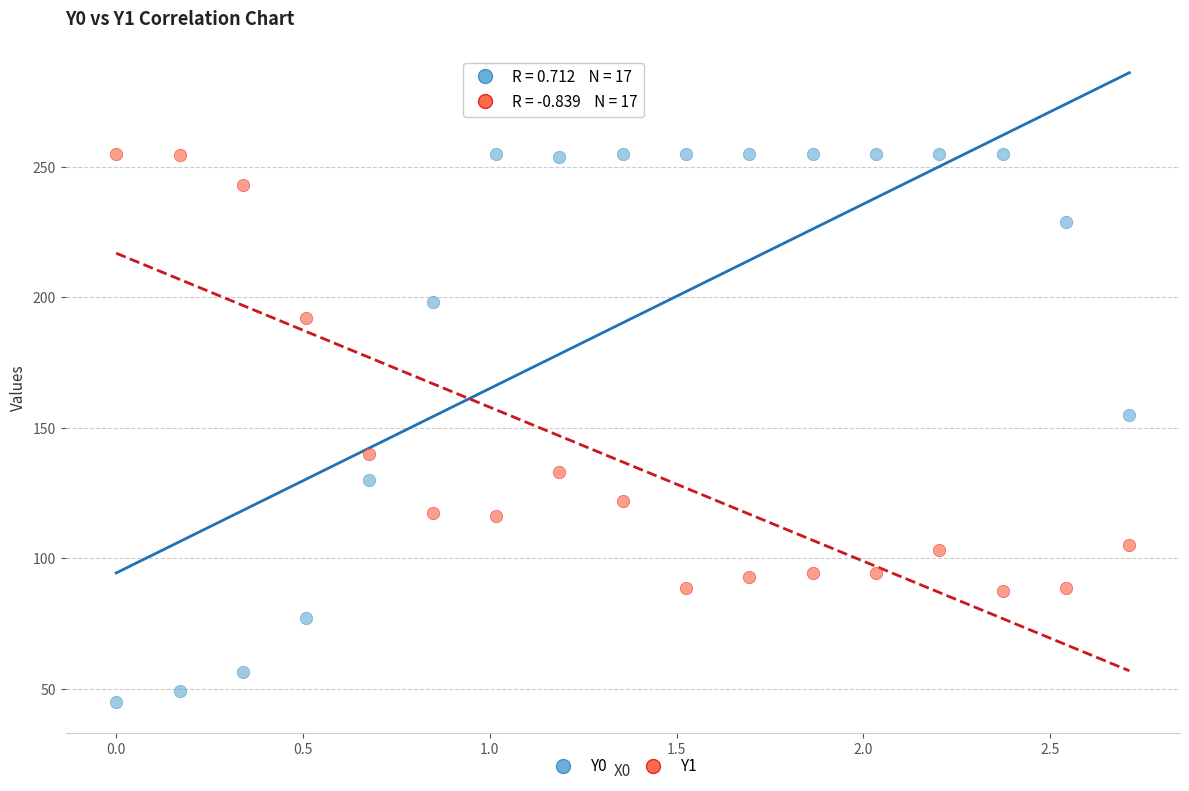

Which series contains the lowest Y value?

Y0